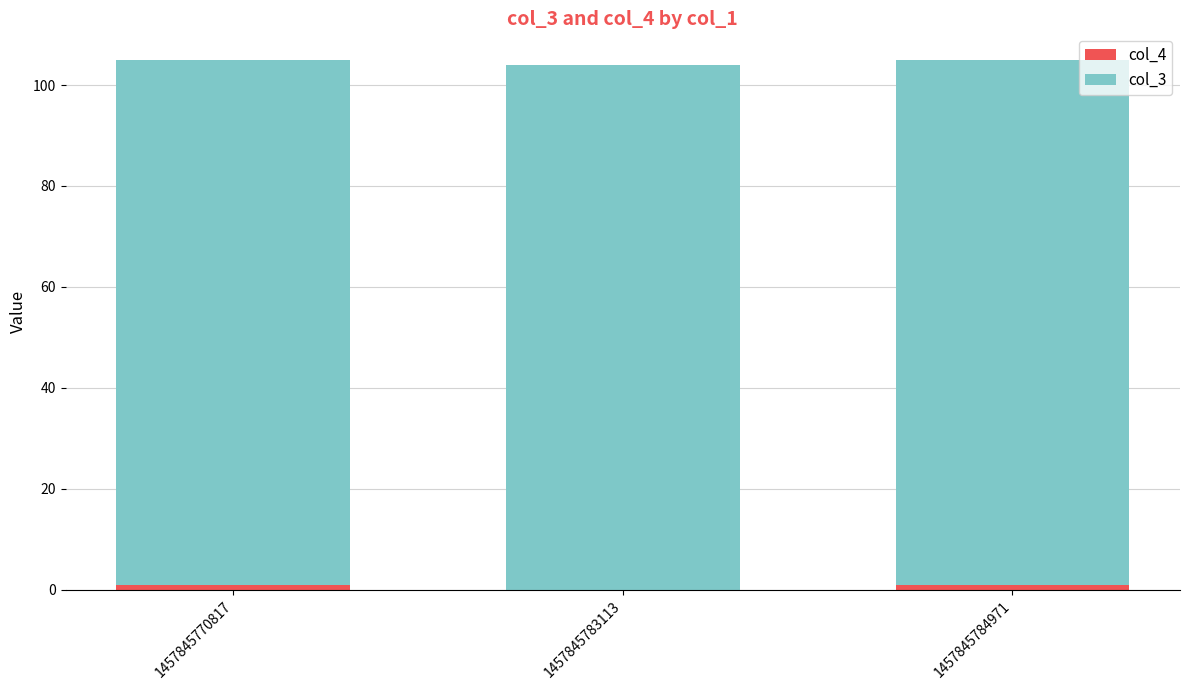

Are the bars grouped side by side (vs. stacked)?

No